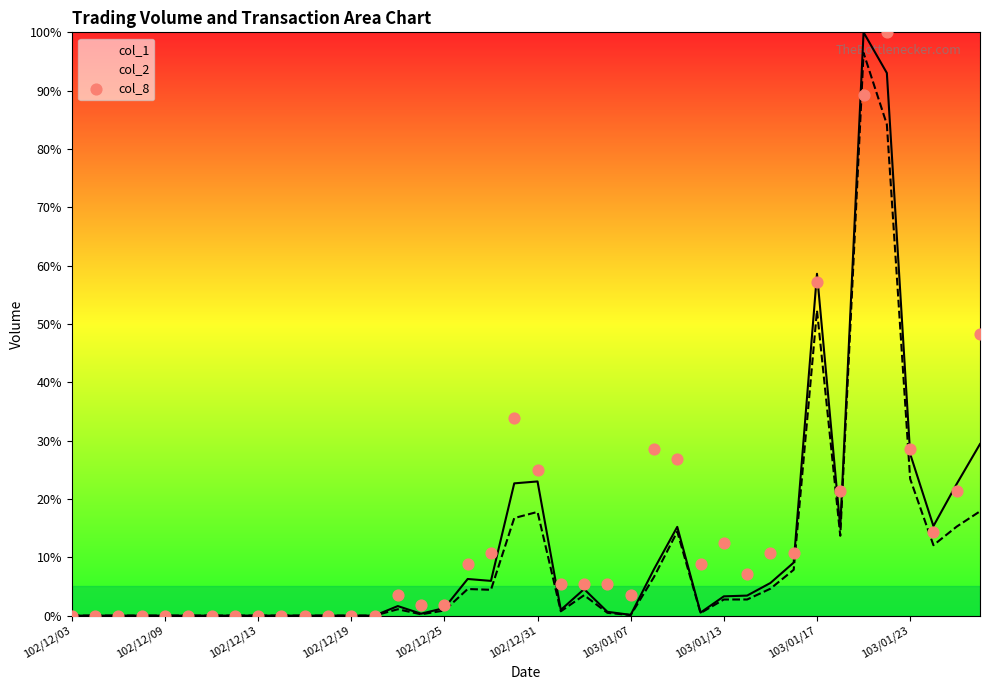

The col_2 series shows 17.8 at 102/12/31. True or false?

True